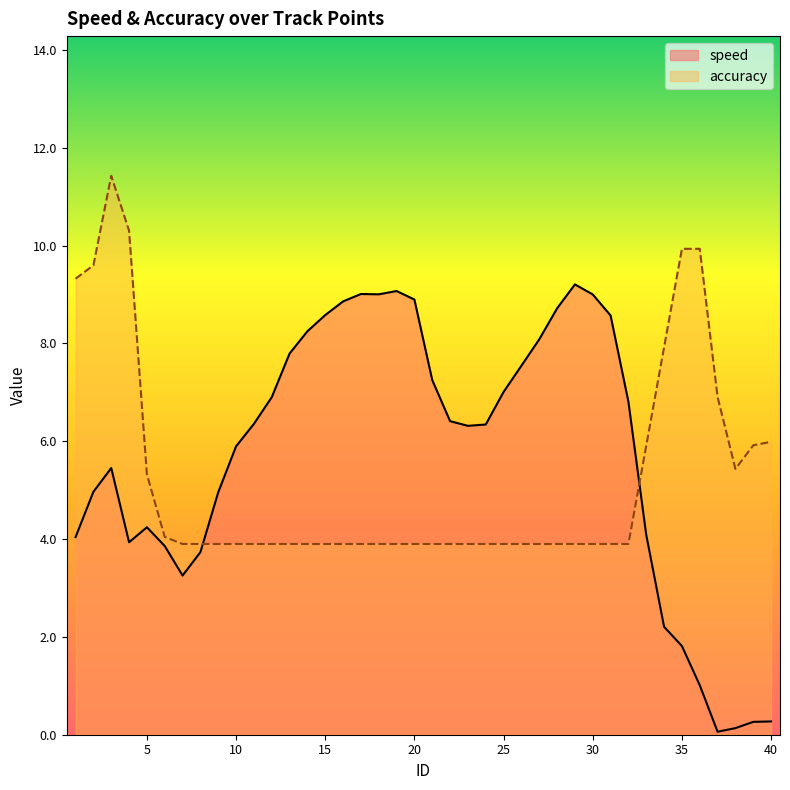

Is it true that accuracy equals 3.9 at 9?

True